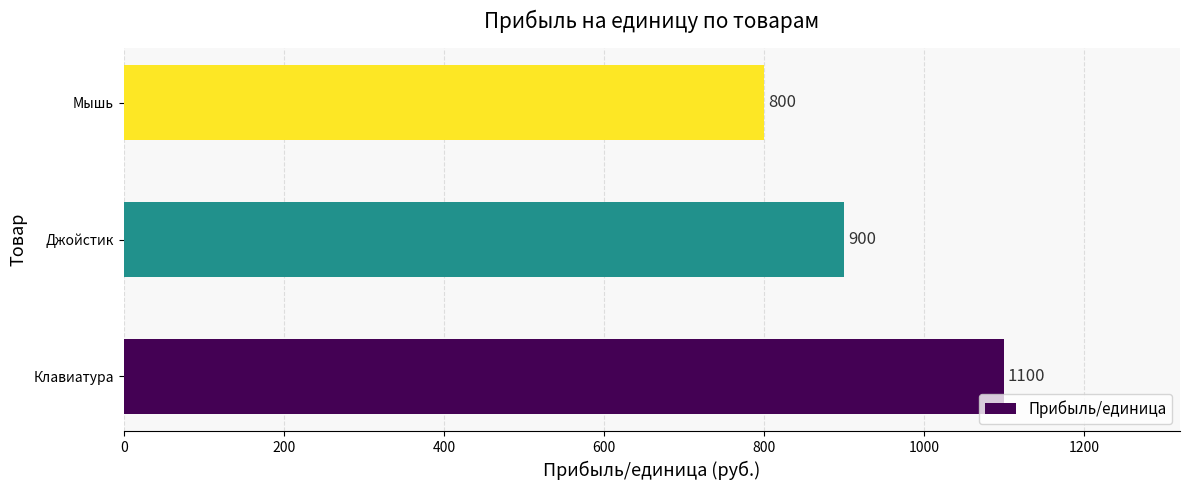

Which label corresponds to the smallest value in the chart?

Мышь